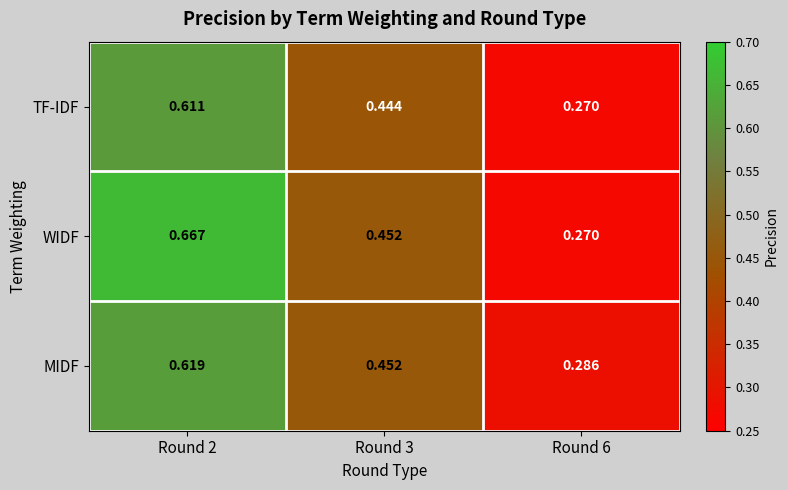

Rank the series by their maximum value, from lowest to highest.

TF-IDF, MIDF, WIDF